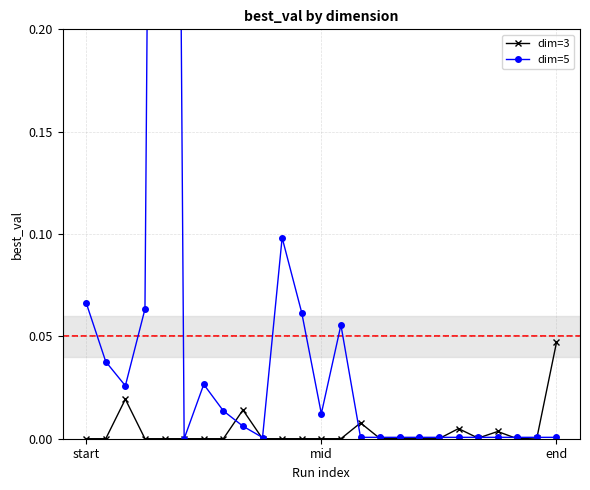

Is it true that dim=3 equals 0.0 at mid?

True